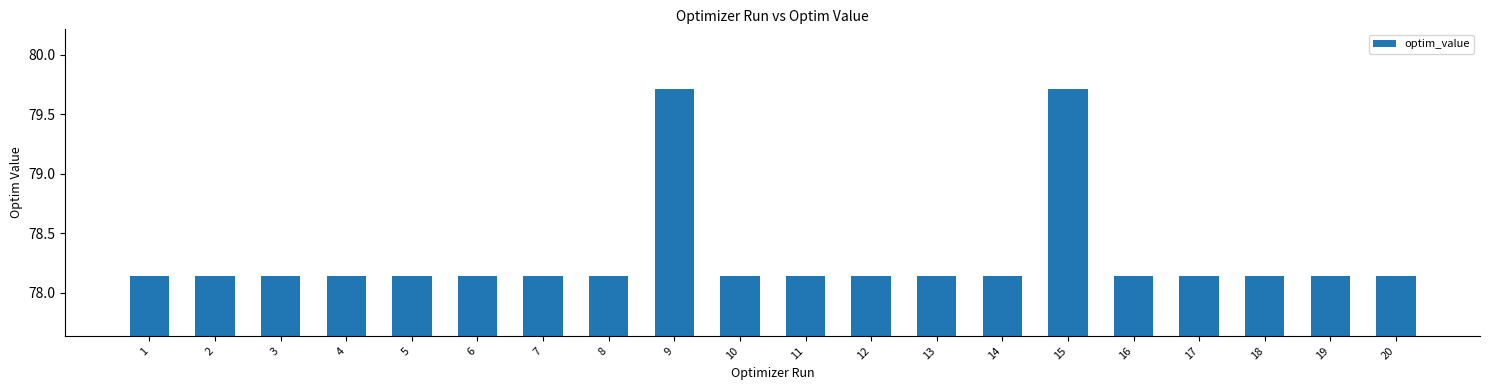

What is the average value?

78.3